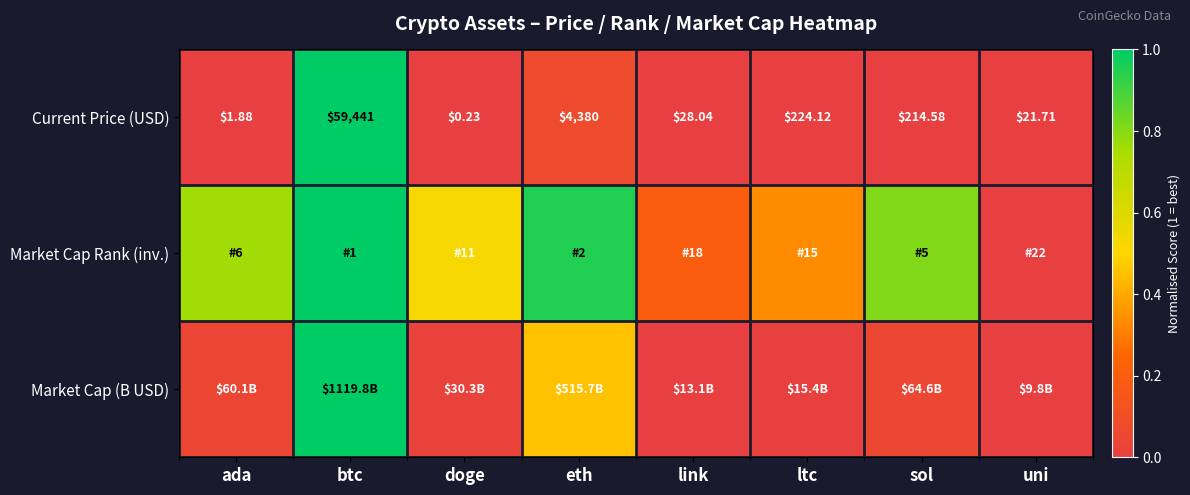

What is the spread (max minus min) of values at doge?

0.5